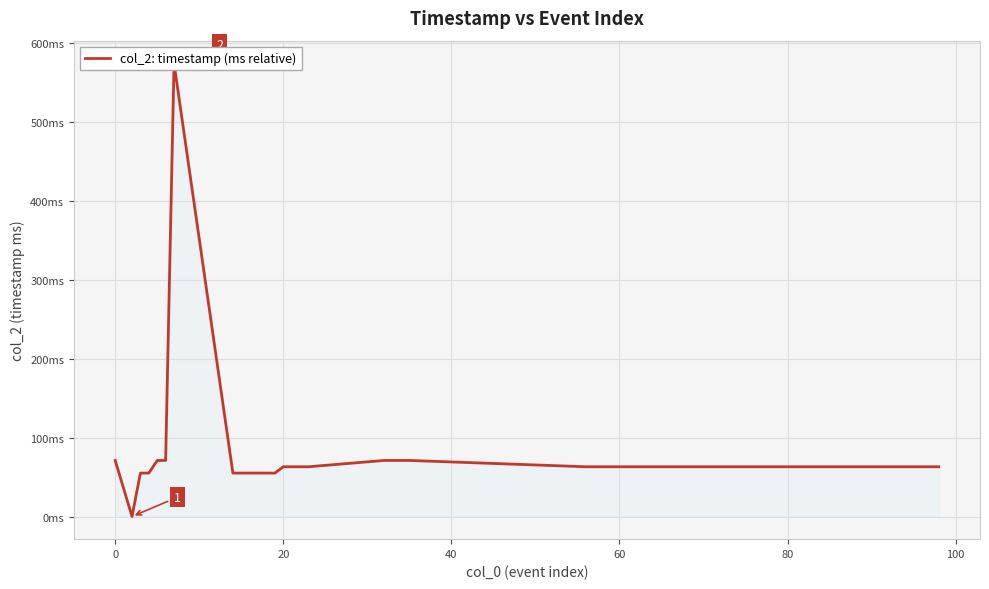

True or false: the data shows 46 at 20.

False